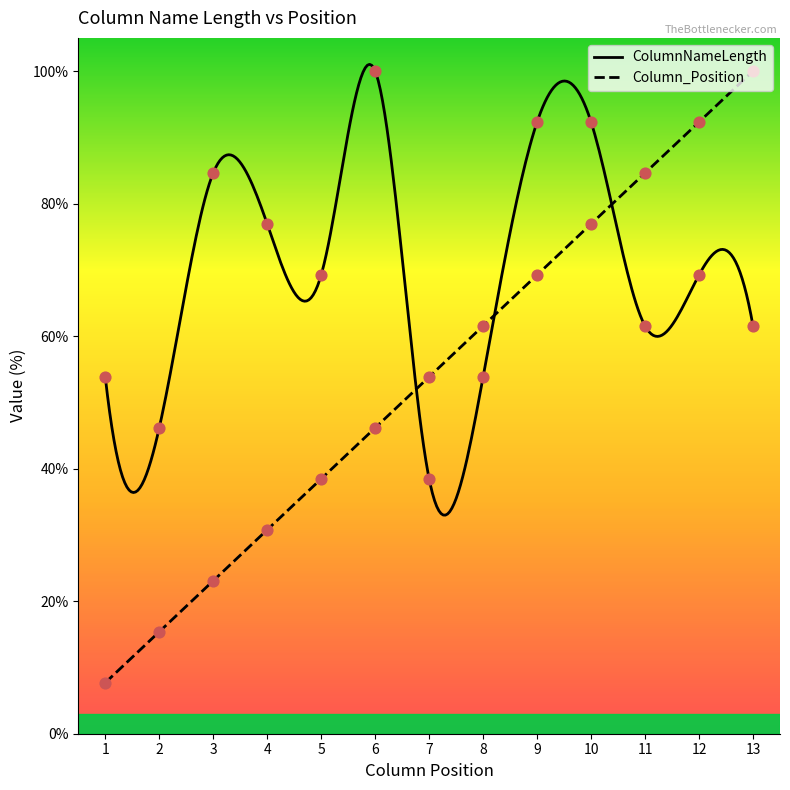

What are all the series names shown in the legend?

ColumnNameLength, Column_Position